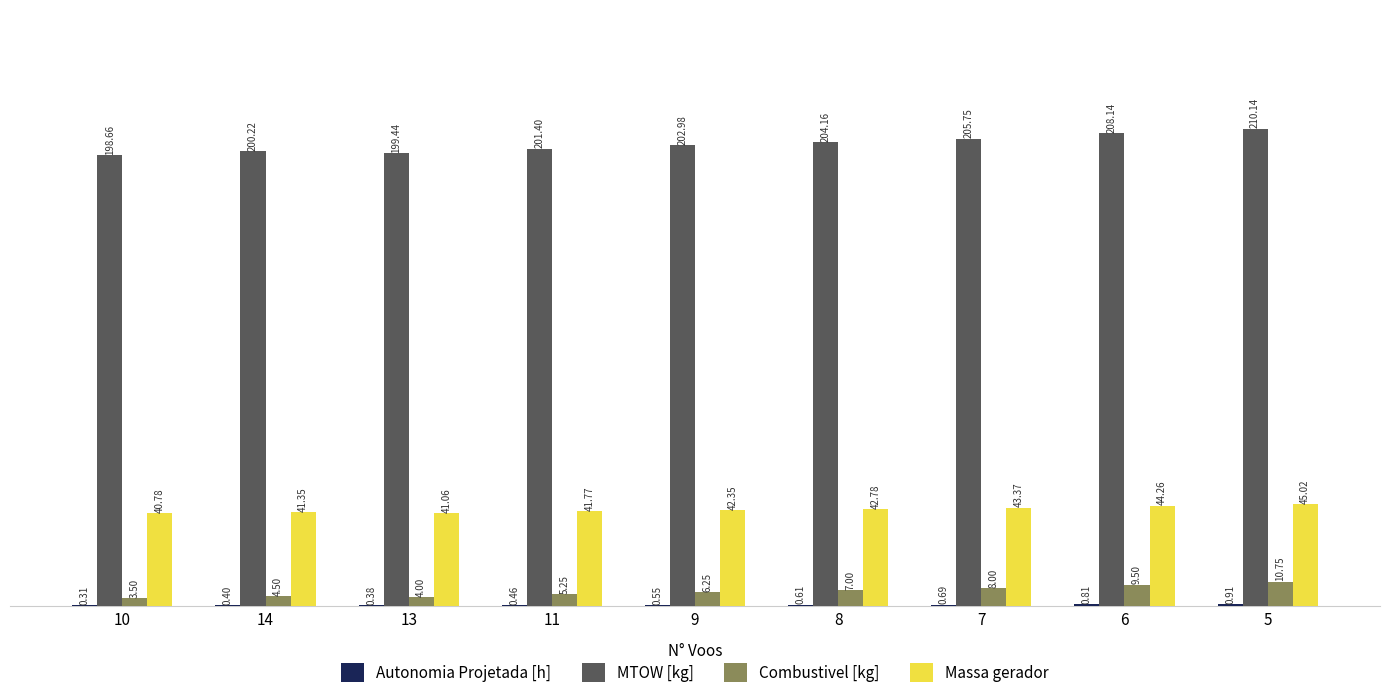

Between 14 and 11, which series saw the biggest shift?

MTOW [kg]